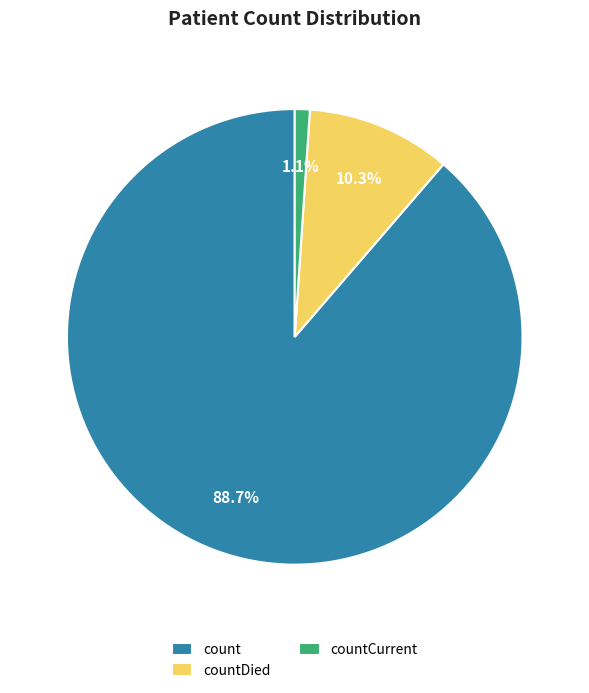

Approximately how many times larger is the value at count compared to countDied?

8.6